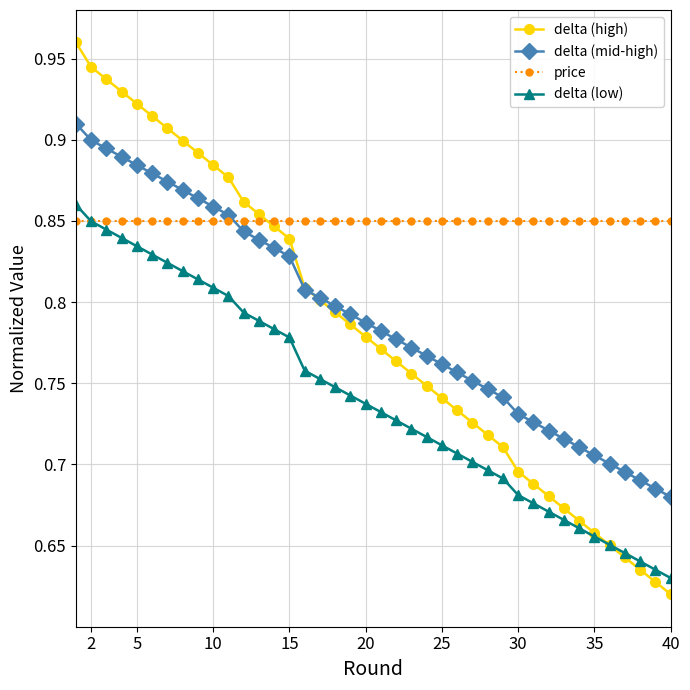

What are all the series names shown in the legend?

delta (high), delta (mid-high), price, delta (low)